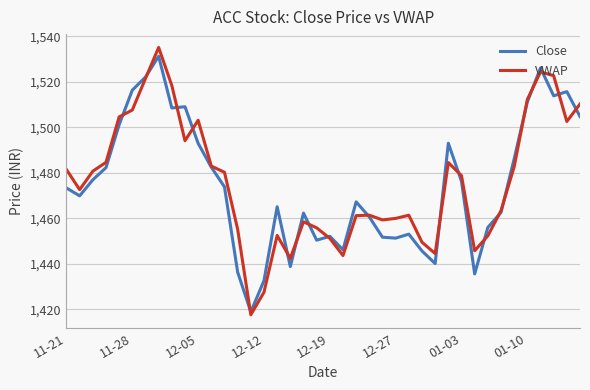

What is the smallest value displayed?

1417.6